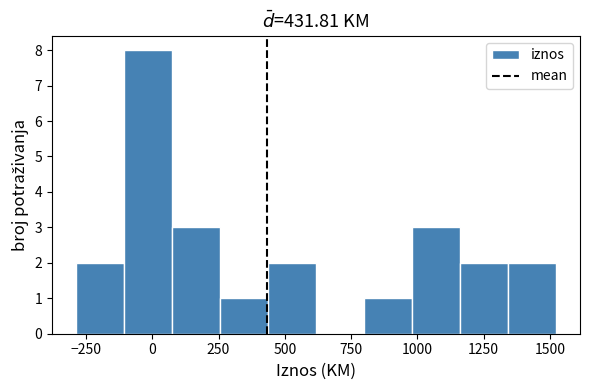

Around what value on the x-axis is the tallest bar? Give the approximate position of its centre, as read against the axis.

0